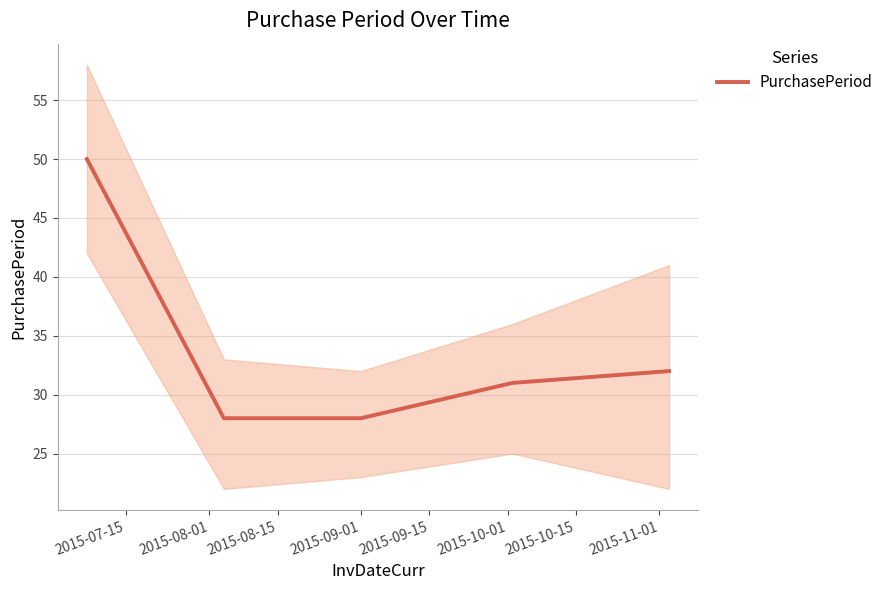

What is the highest value of the PurchasePeriod series?

50